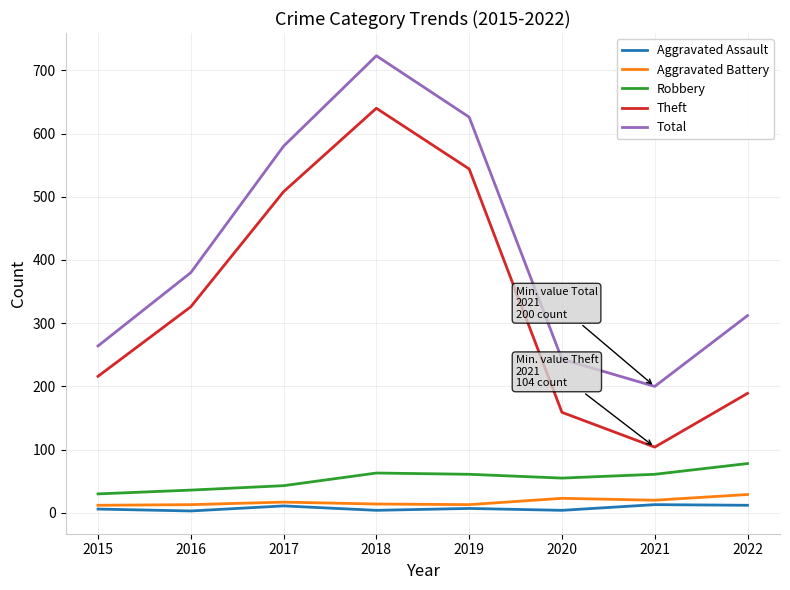

Which series has the largest total across all categories?

Total